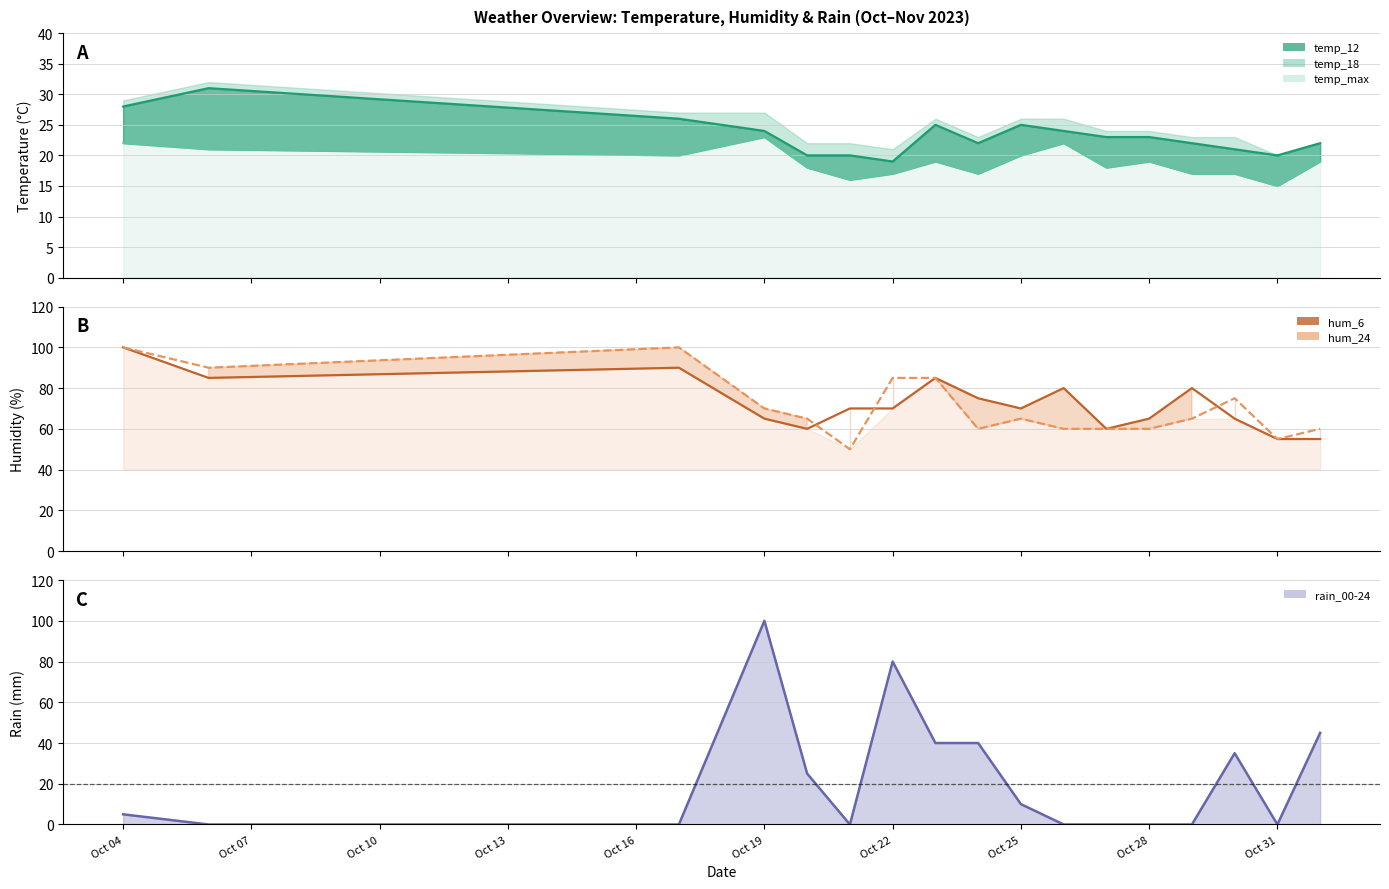

What is the average value of the hum_6 series?

72